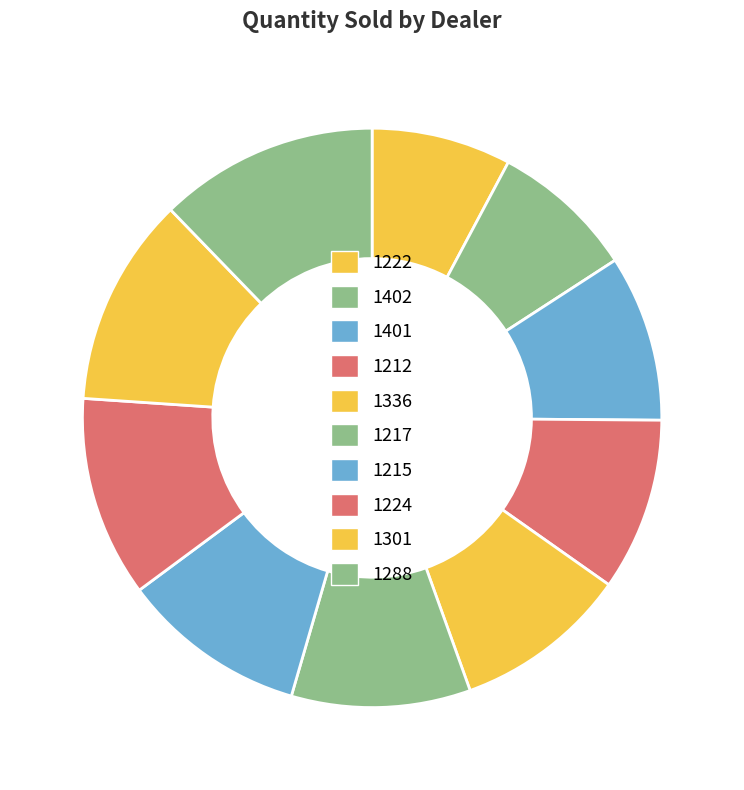

What is the ratio of the value at 1336 to the value at 1301?

0.8